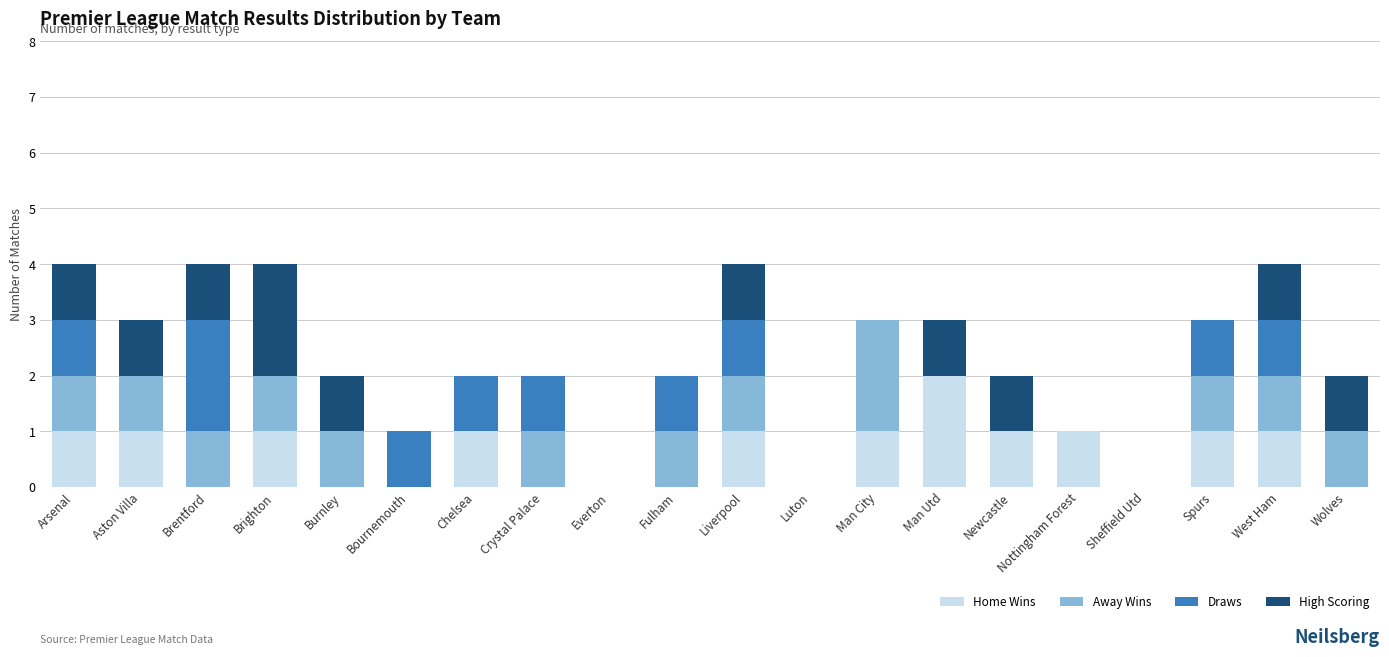

What is the total value across all series at Brighton?

4